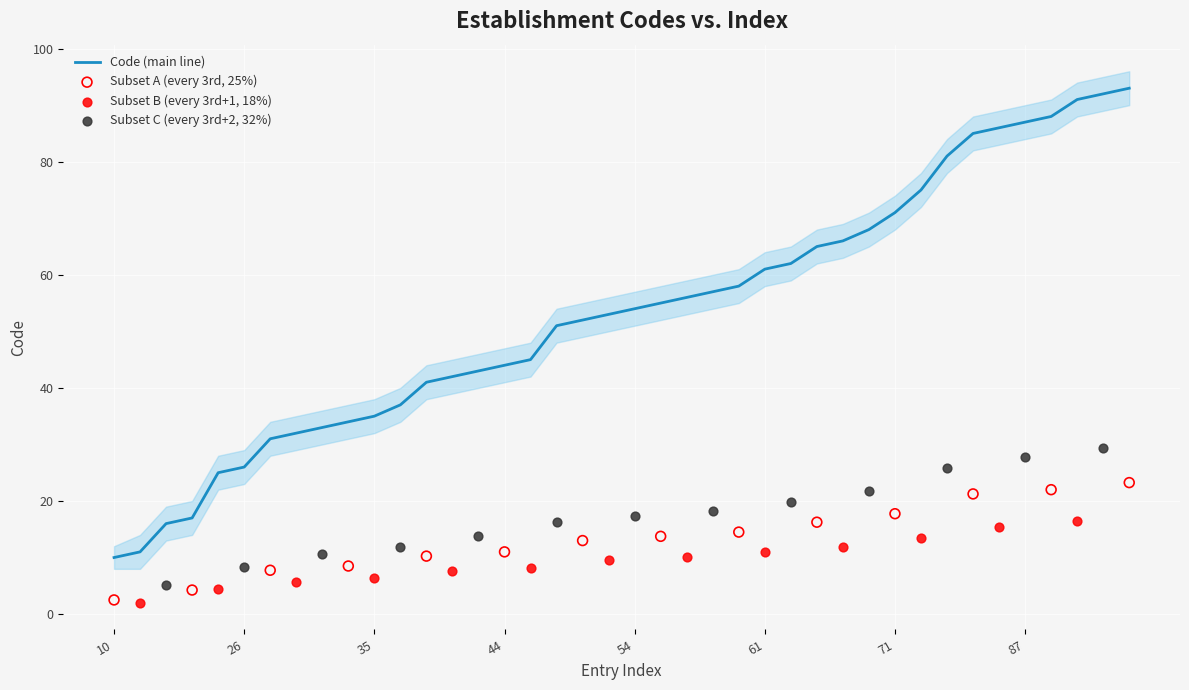

What is the highest value of the Code (main line) series?

93